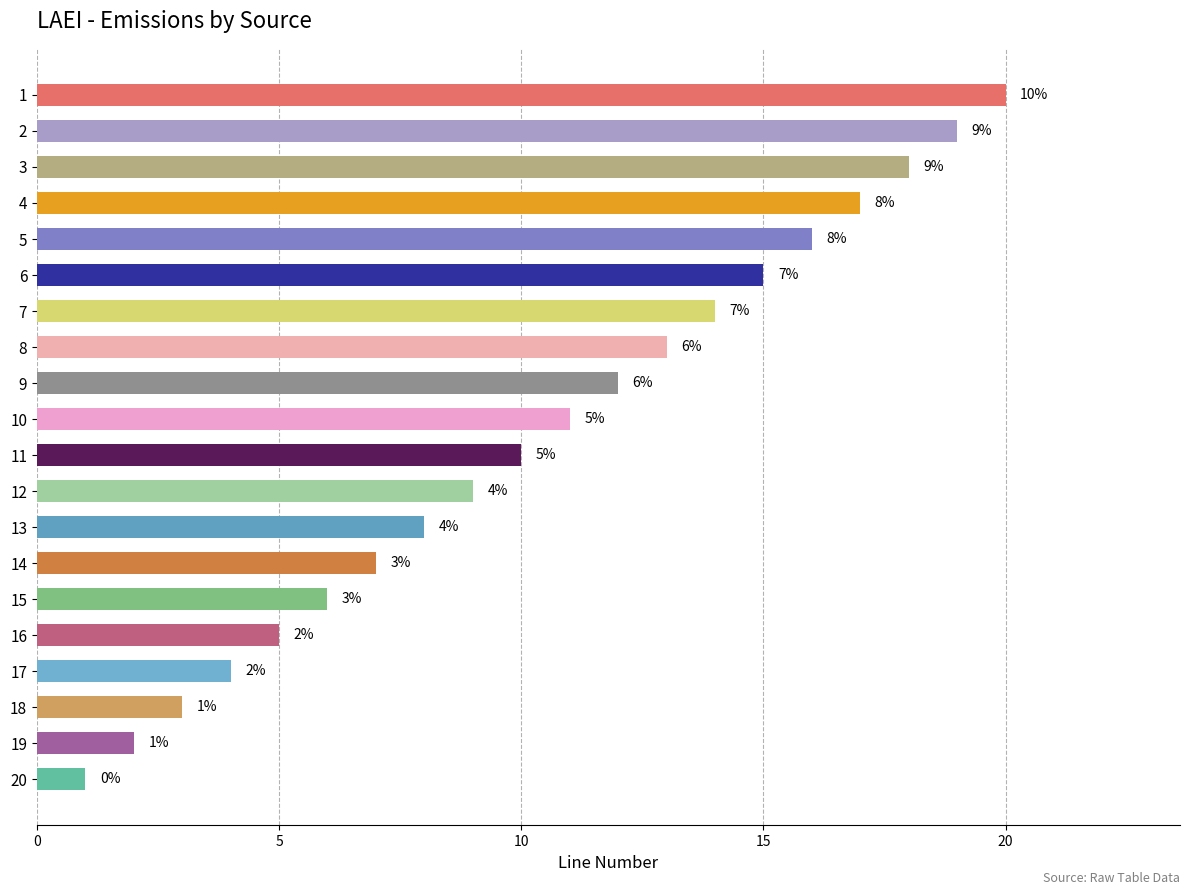

What is the sum of the values at 18 and 20?

4